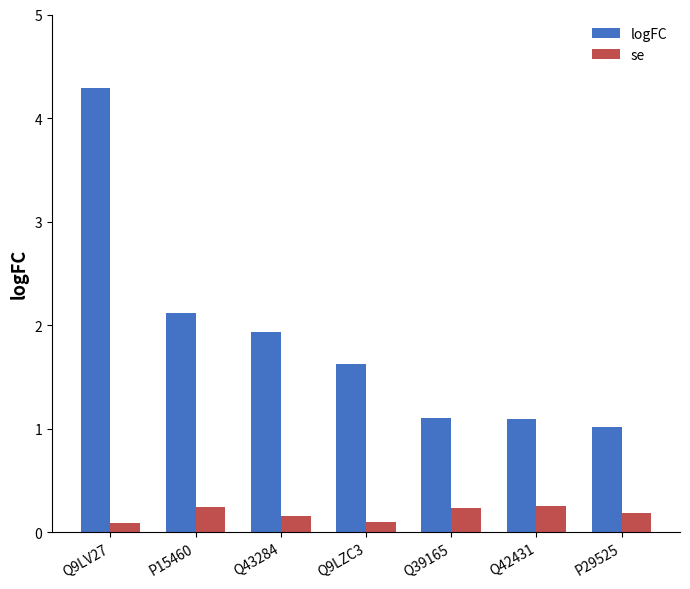

Is it true that se equals 0.1 at Q9LV27?

True